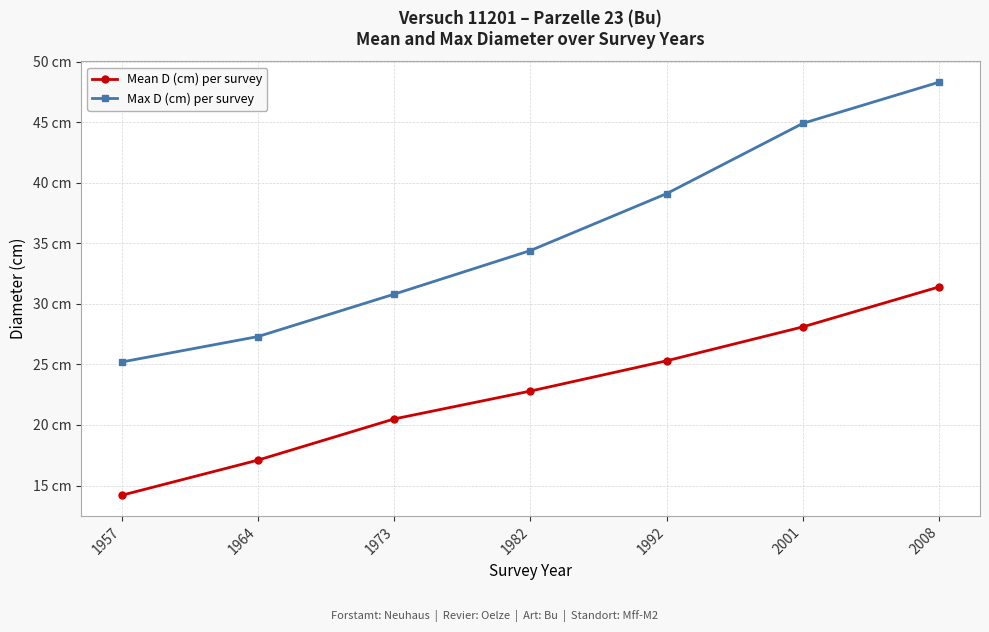

What are all the series names shown in the legend?

Mean D (cm) per survey, Max D (cm) per survey